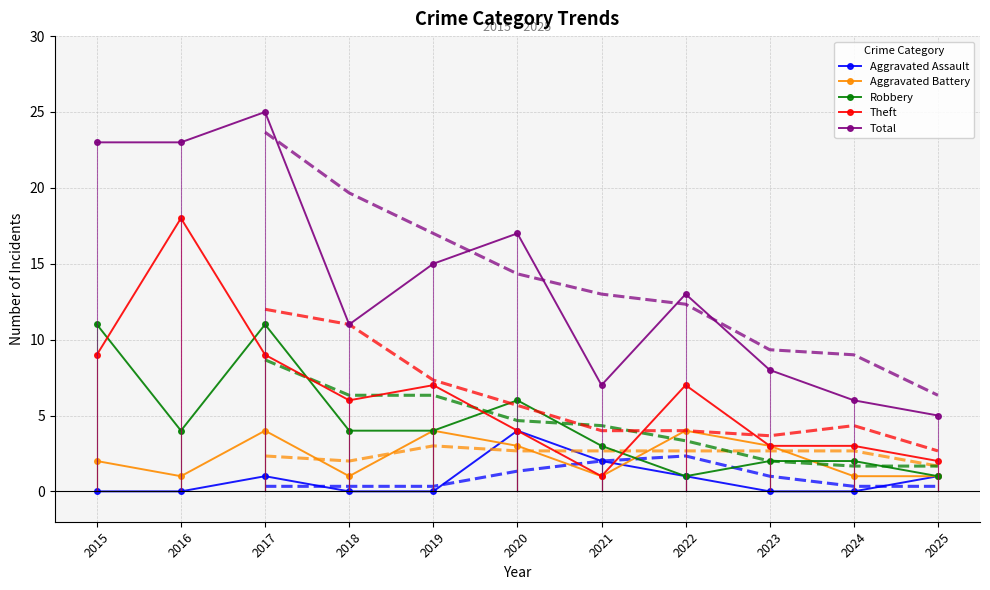

List the labels in order of Total value, largest first.

2017, 2015, 2016, 2020, 2019, 2022, 2018, 2023, 2021, 2024, 2025